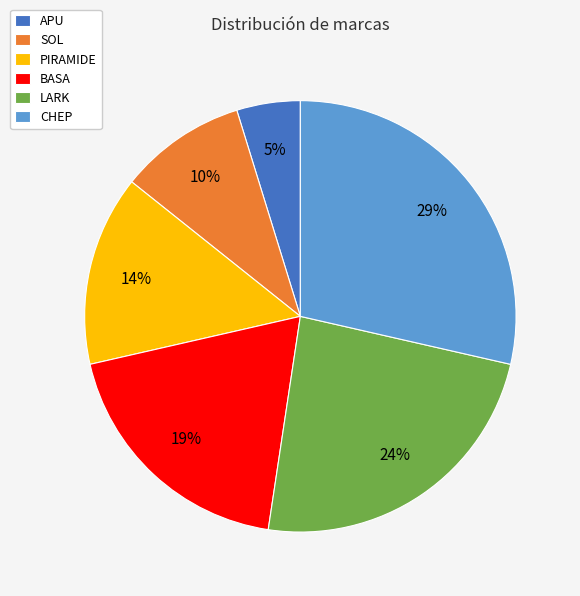

What percentage is the PIRAMIDE slice, to the nearest percent?

14%